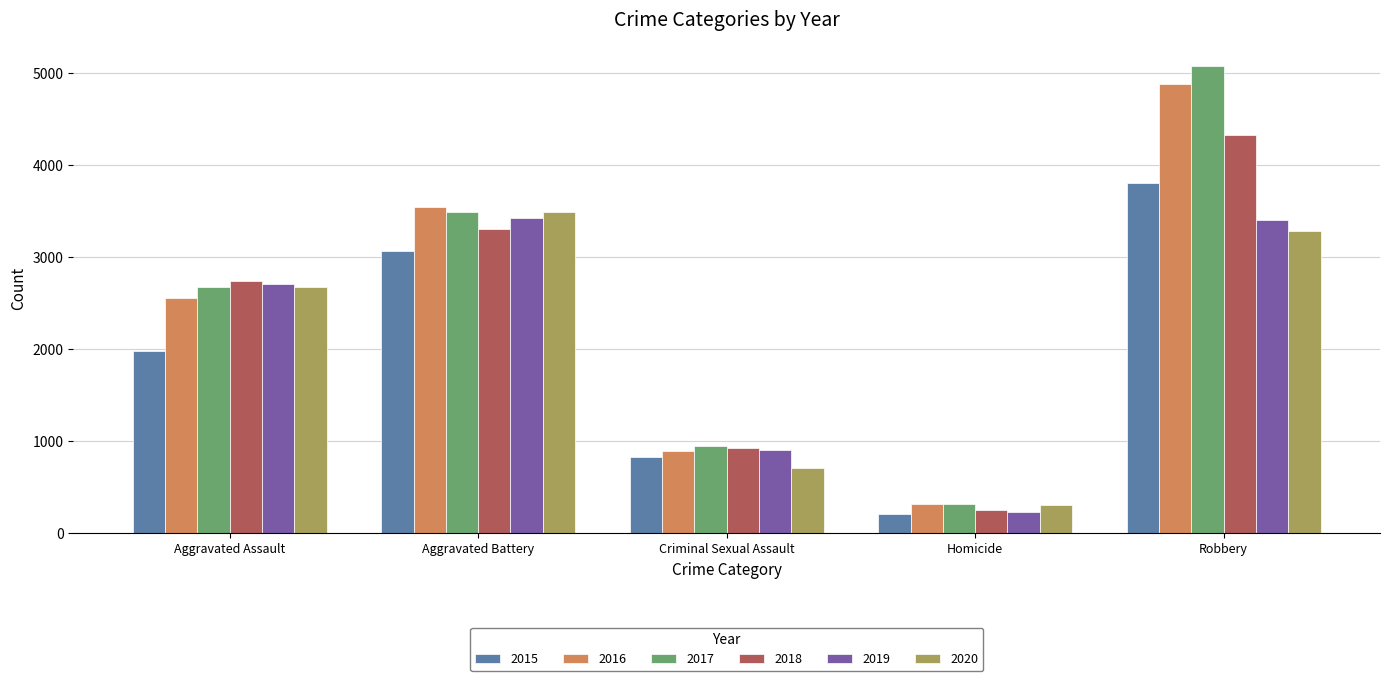

Rank the categories by 2016 value from highest to lowest.

Robbery, Aggravated Battery, Aggravated Assault, Criminal Sexual Assault, Homicide